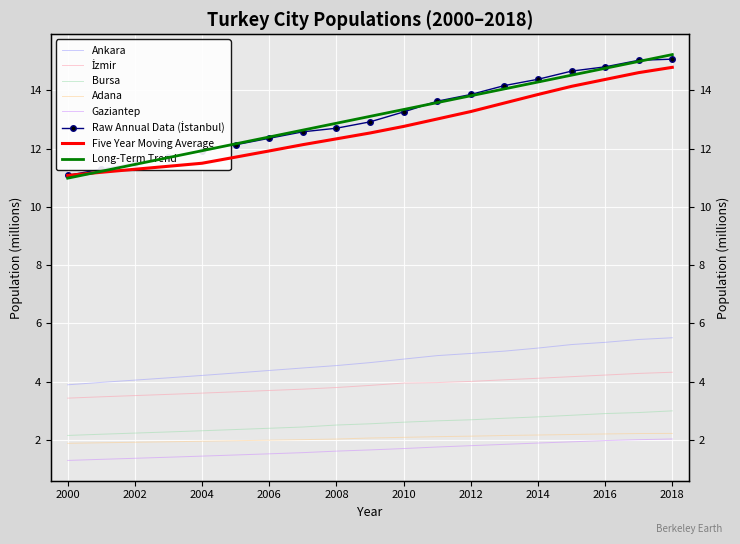

What is the value of the Bursa point at the 5th from the left?

2.3